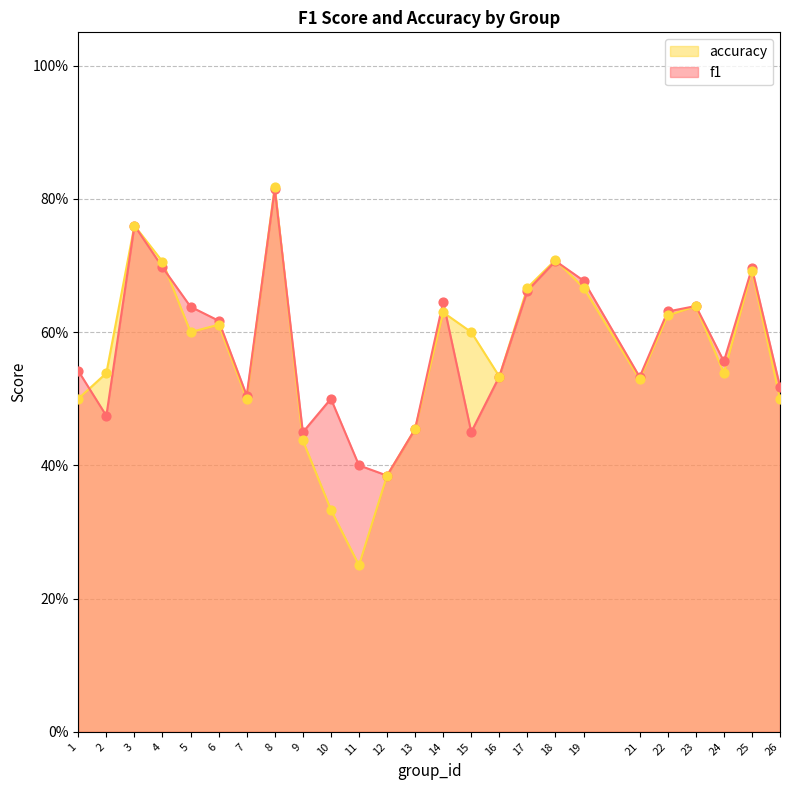

Which series has the largest total across all categories?

f1